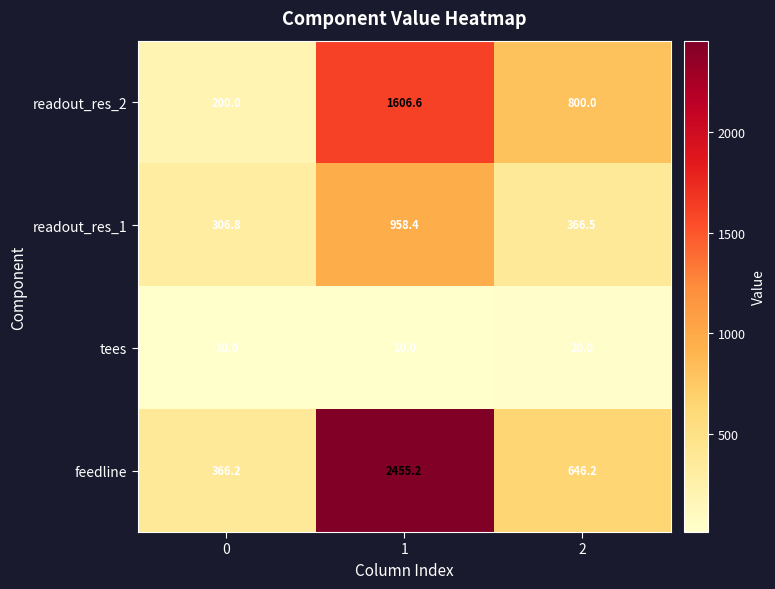

Rank the series at 1 from highest to lowest value.

feedline, readout_res_2, readout_res_1, tees